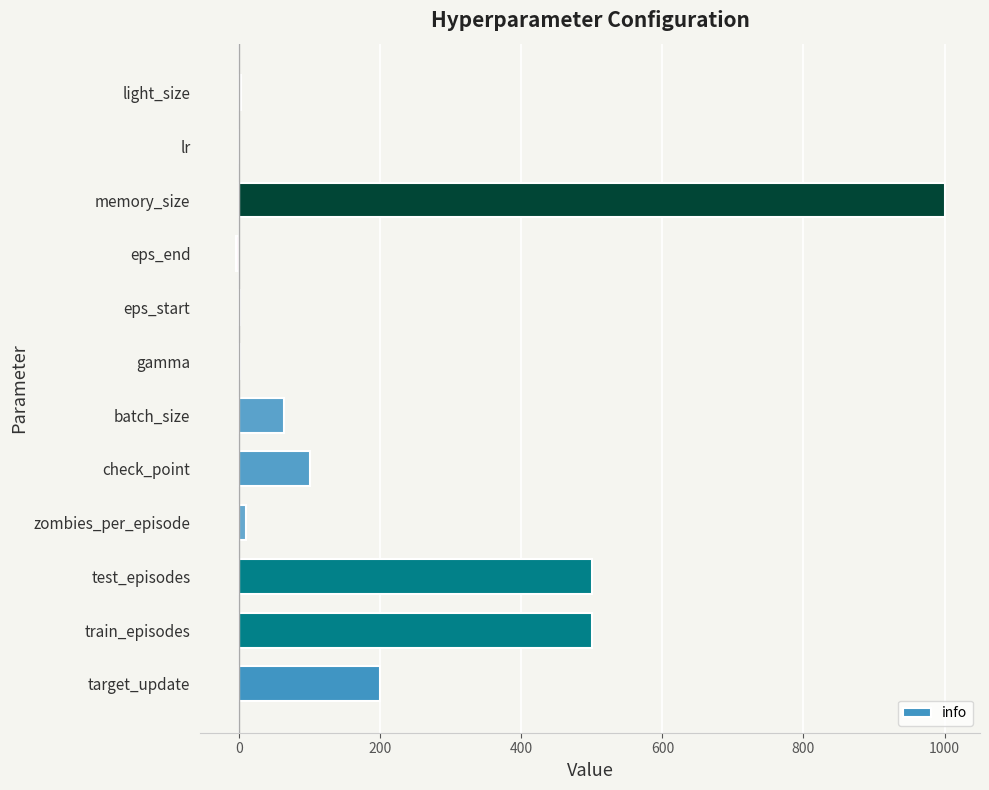

What is the maximum value shown in the chart?

1000.0